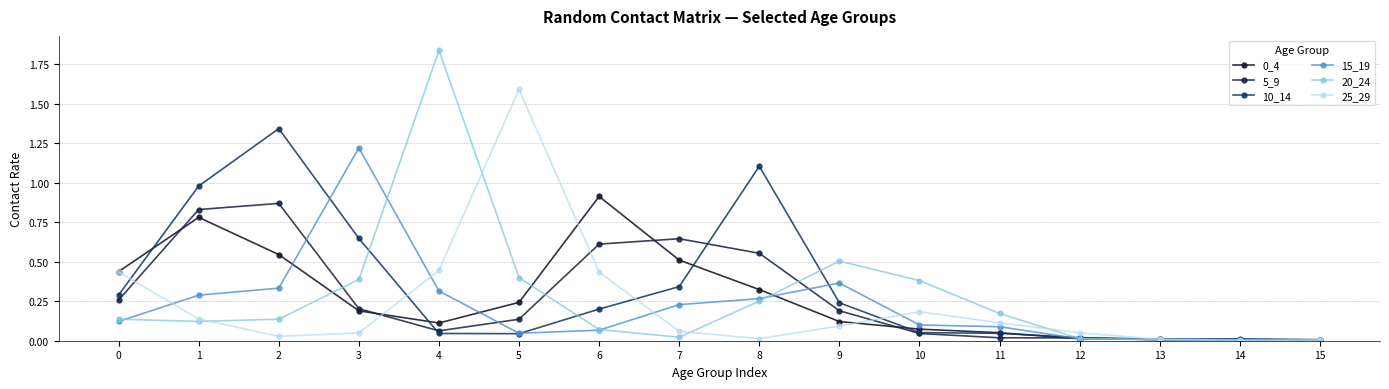

True or false: 5_9 and 10_14 intersect in this chart.

True